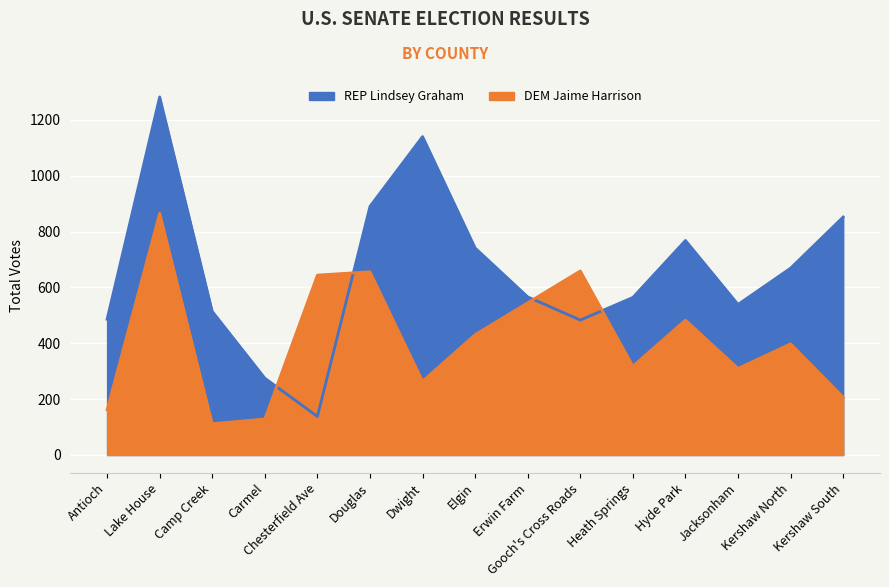

Reading right to left, extract all data points from this chart.

REP Lindsey Graham: 852	669	539	768	564	483	566	741	1140	890	138	275	514	1282	486
DEM Jaime Harrison: 207	398	310	483	318	659	545	431	264	656	644	129	112	866	162